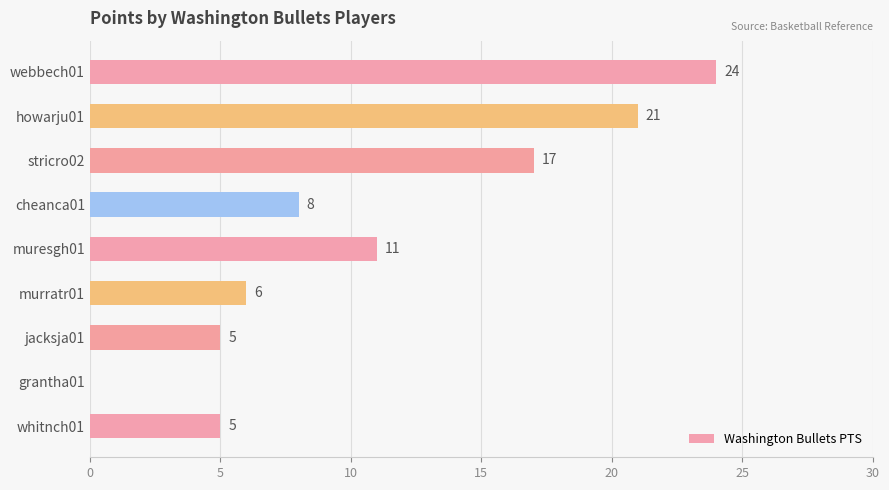

Is it true that the value at webbech01 is 39?

False